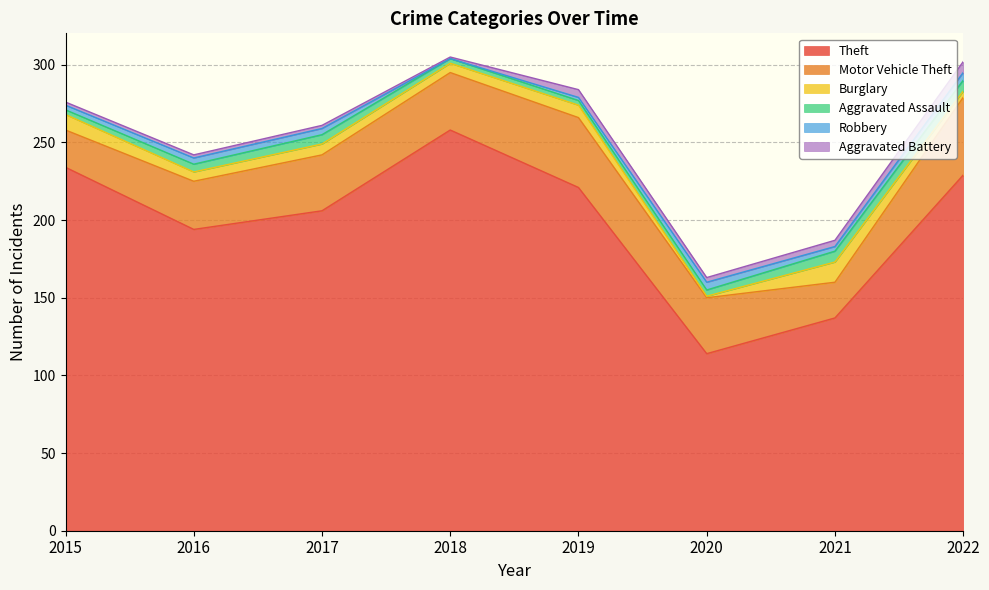

What is the difference between the maximum and second lowest values in the Robbery series?

3